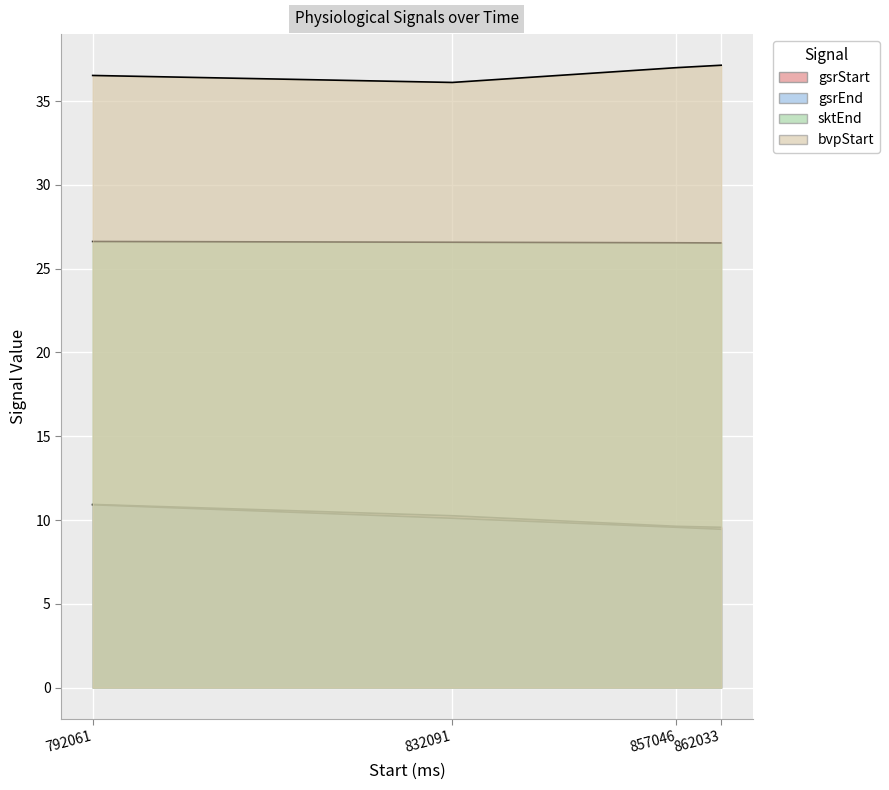

True or false: bvpStart and gsrEnd intersect in this chart.

False